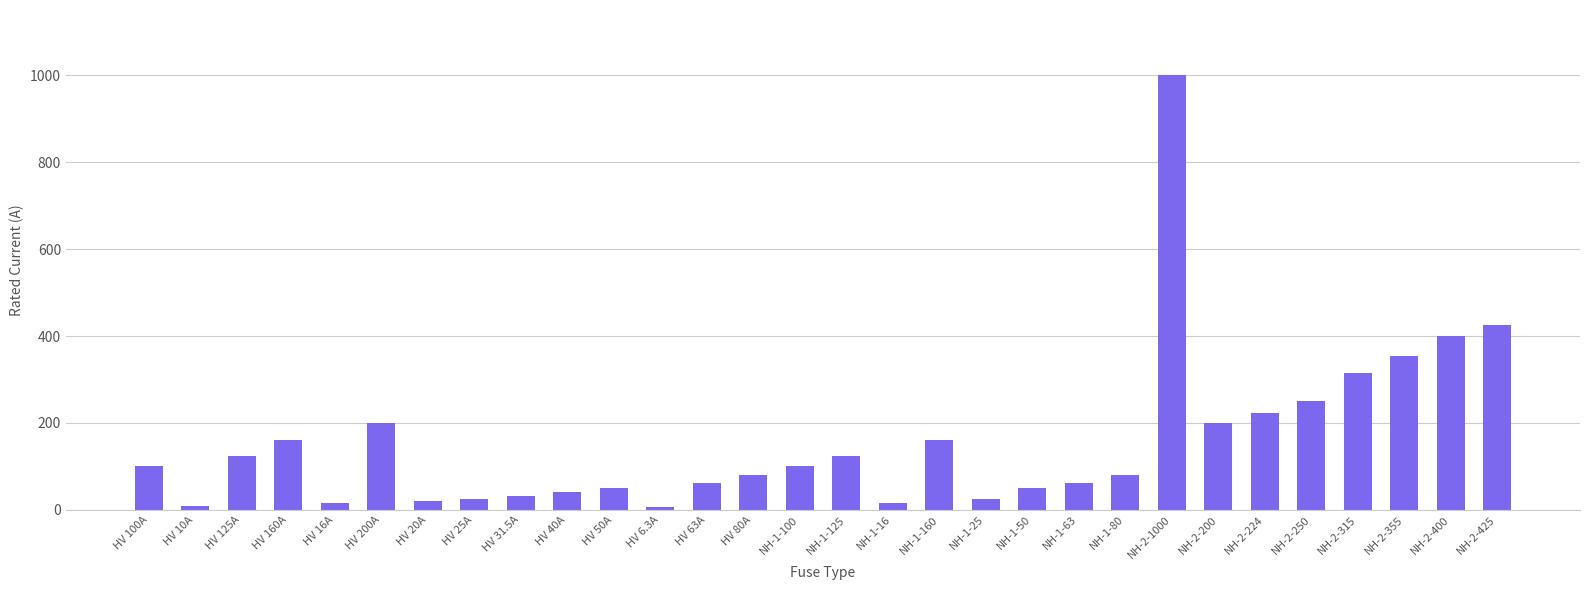

What is the greatest value displayed?

1000.0